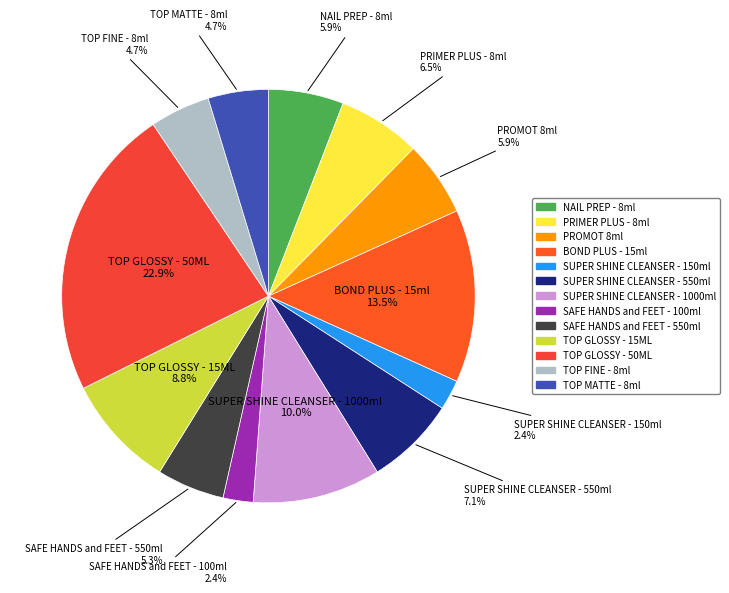

To the nearest percent, what percentage of the pie is SUPER SHINE CLEANSER - 150ml?

2%